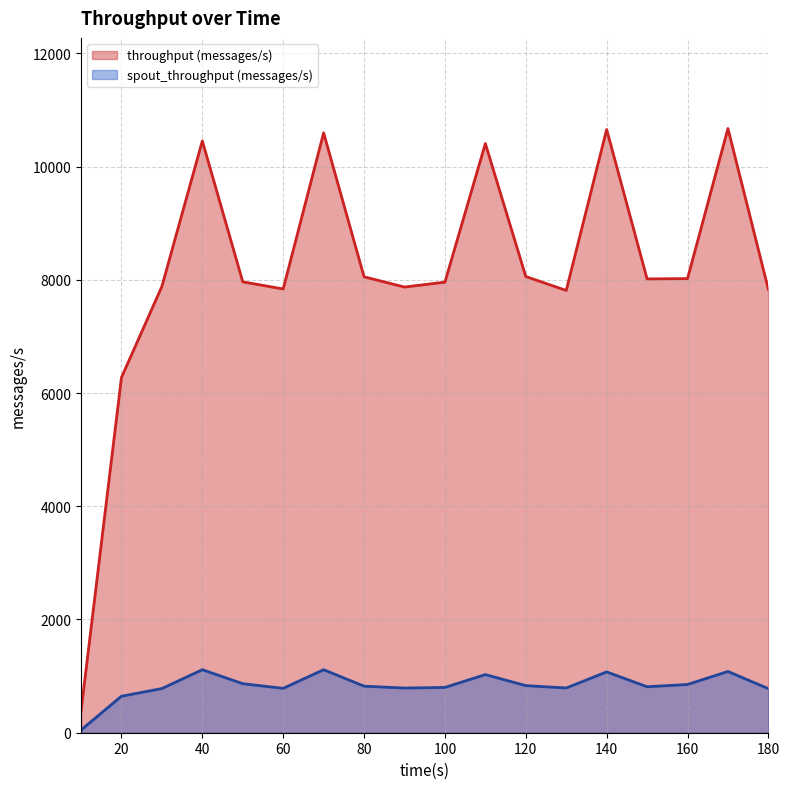

Is the value of throughput (messages/s) at 30 greater than the value of spout_throughput (messages/s) at 120?

Yes